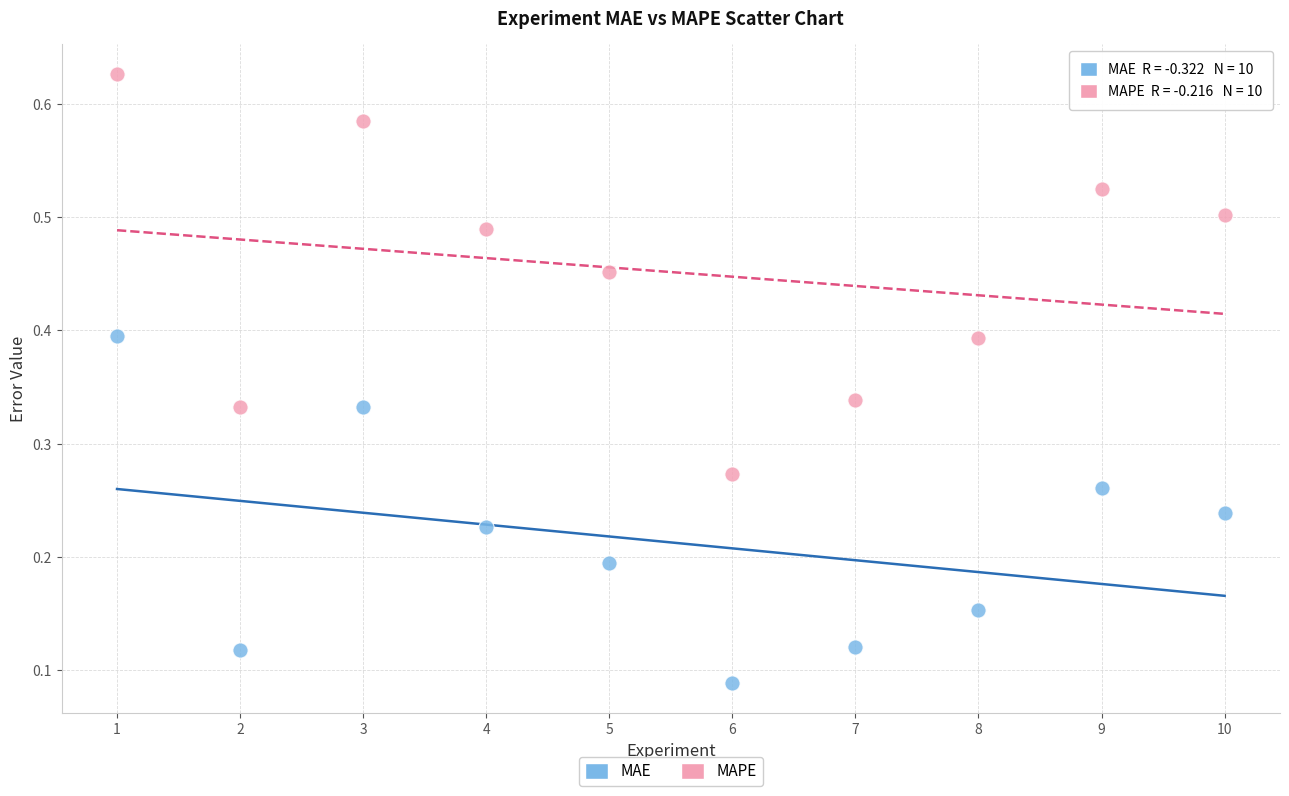

What are all the series names shown in the legend?

MAE, MAPE